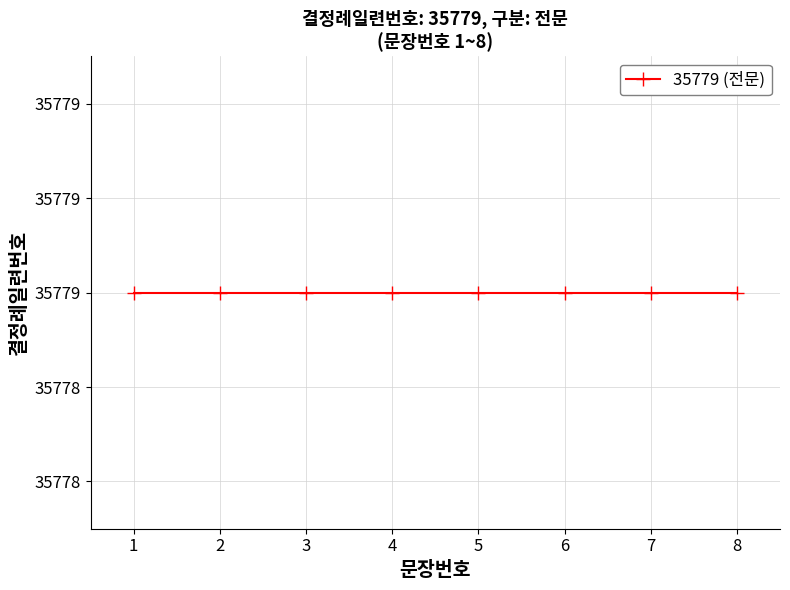

Count the number of categories in the chart.

8